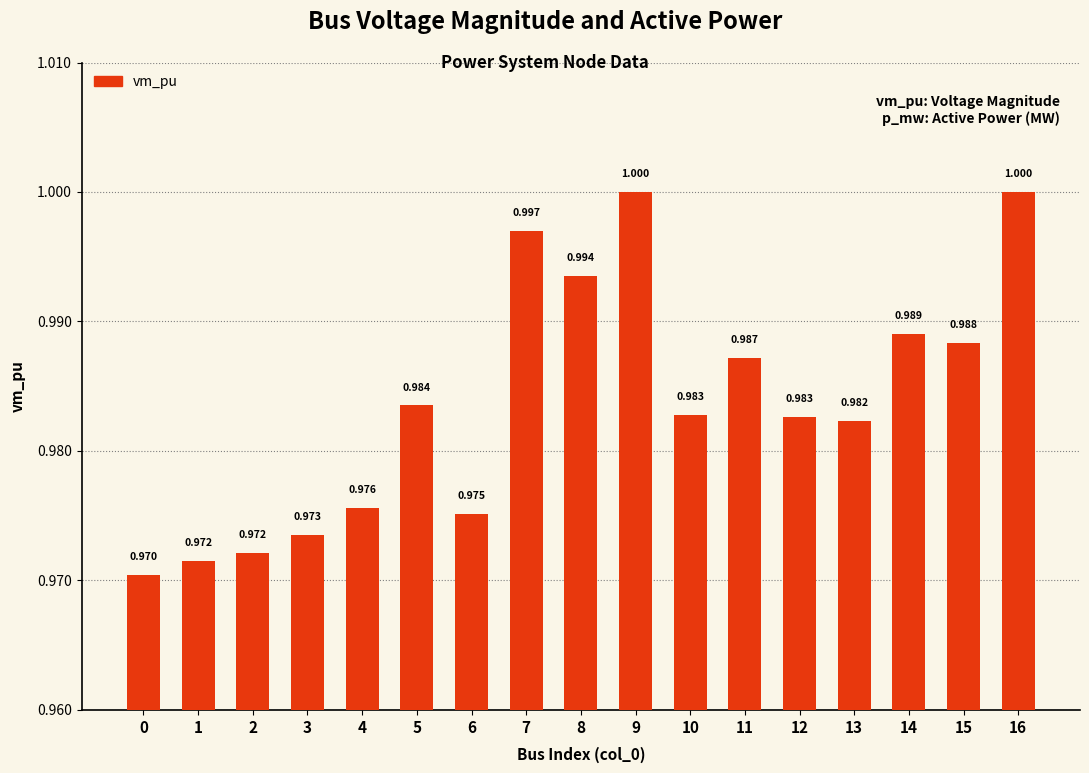

What is the smallest value displayed?

1.0